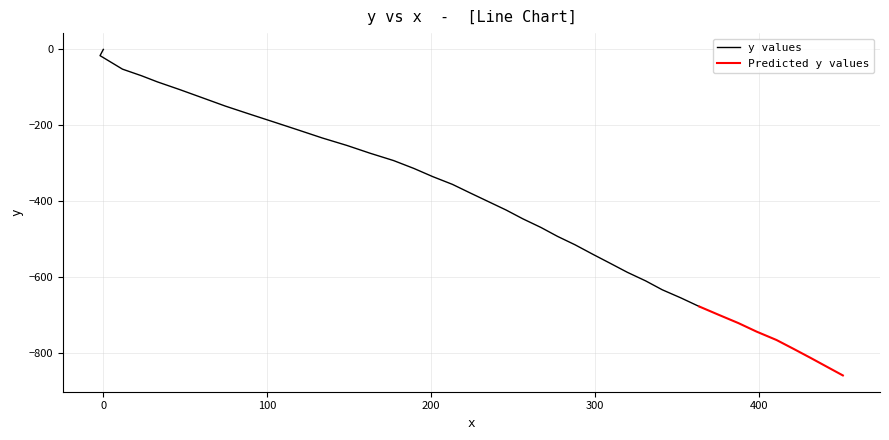

Count the number of values greater than -401.

19